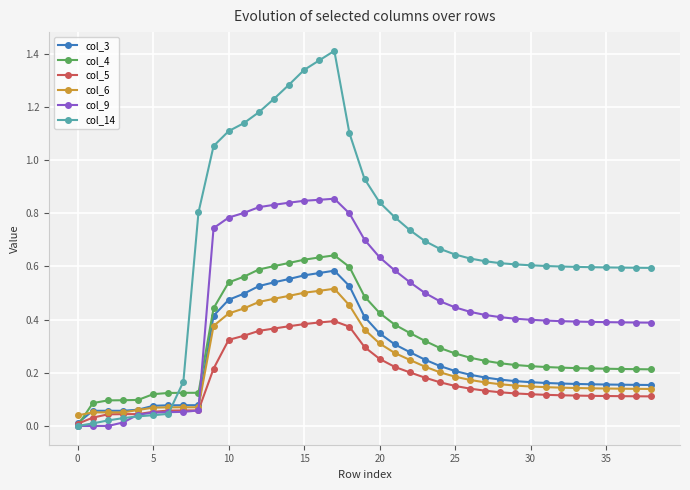

Rank the series by their maximum value, from lowest to highest.

col_5, col_6, col_3, col_4, col_9, col_14